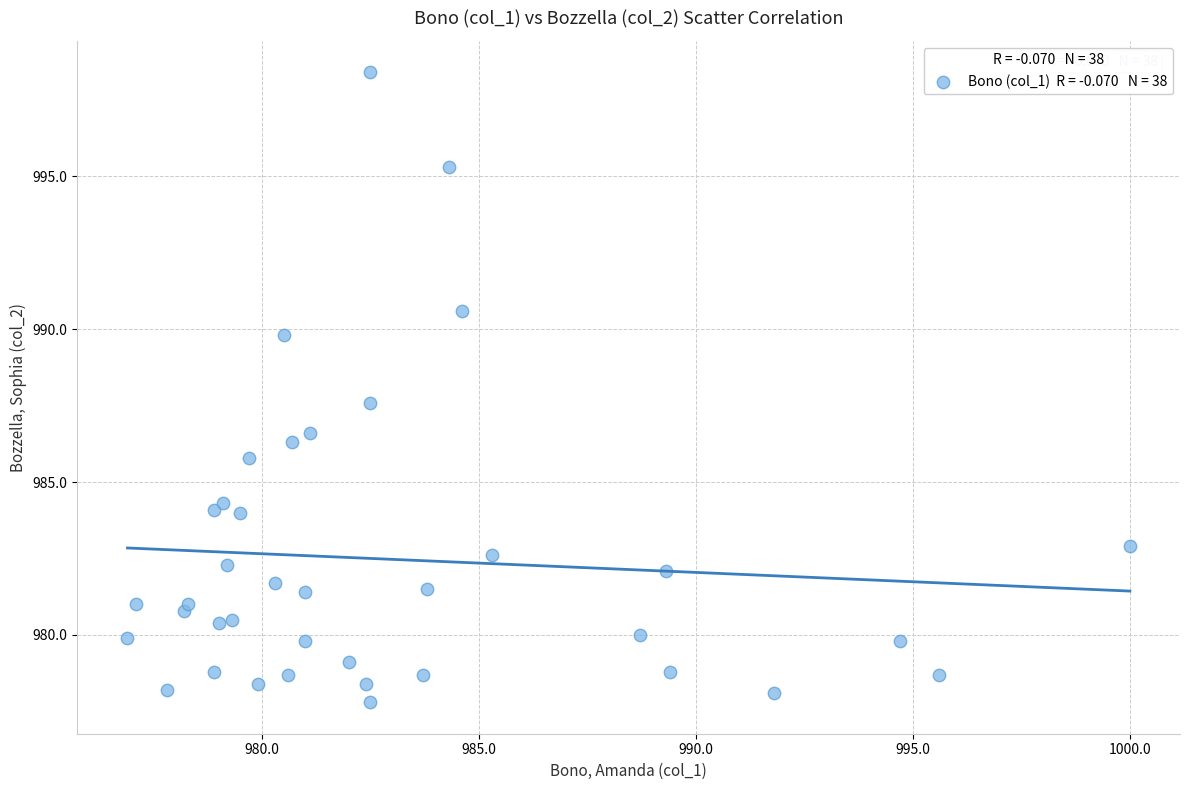

What Y value in the scatter plot is closest to 988?

987.6